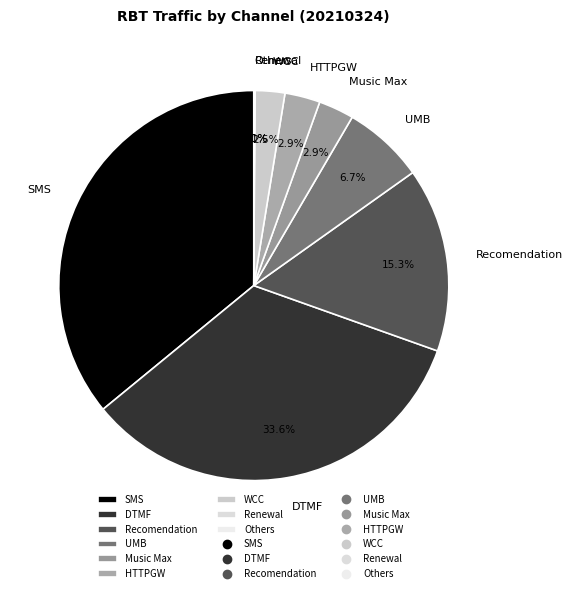

Is there any slice that represents more than half of the pie?

No